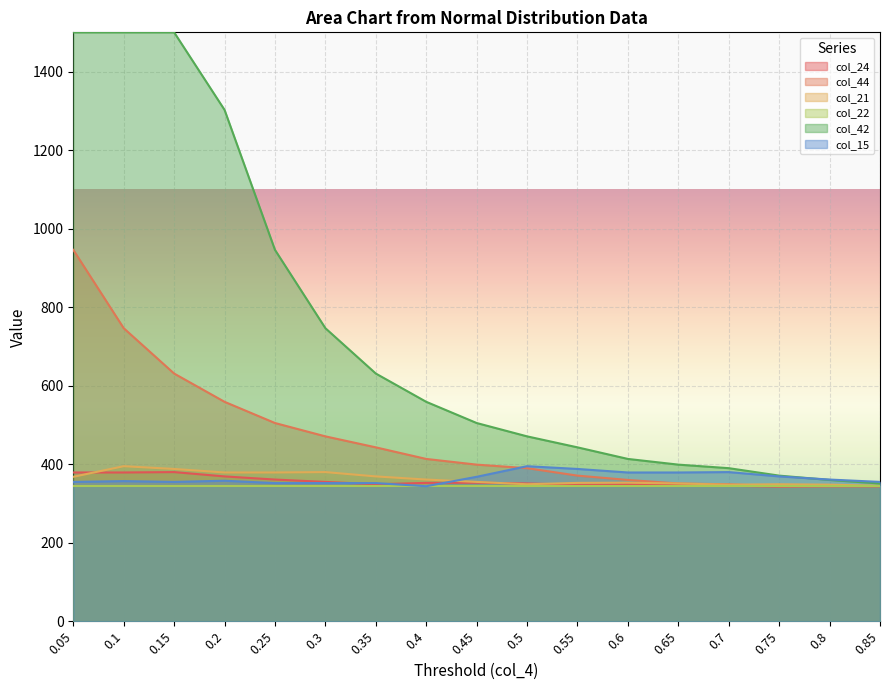

The col_44 series shows 778.8 at 0.2. True or false?

False